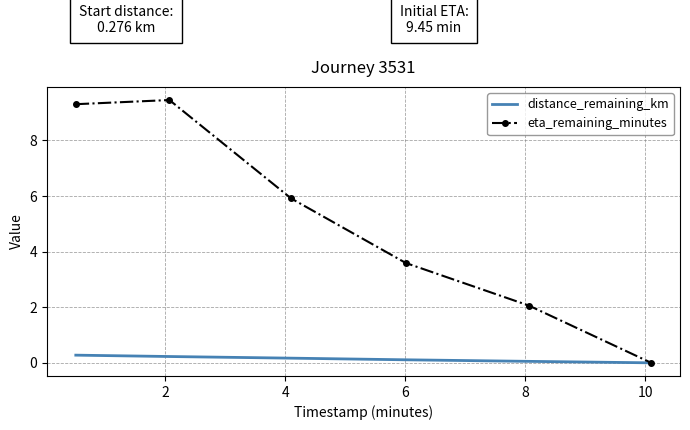

List the series in order of their peak value, lowest first.

distance_remaining_km, eta_remaining_minutes